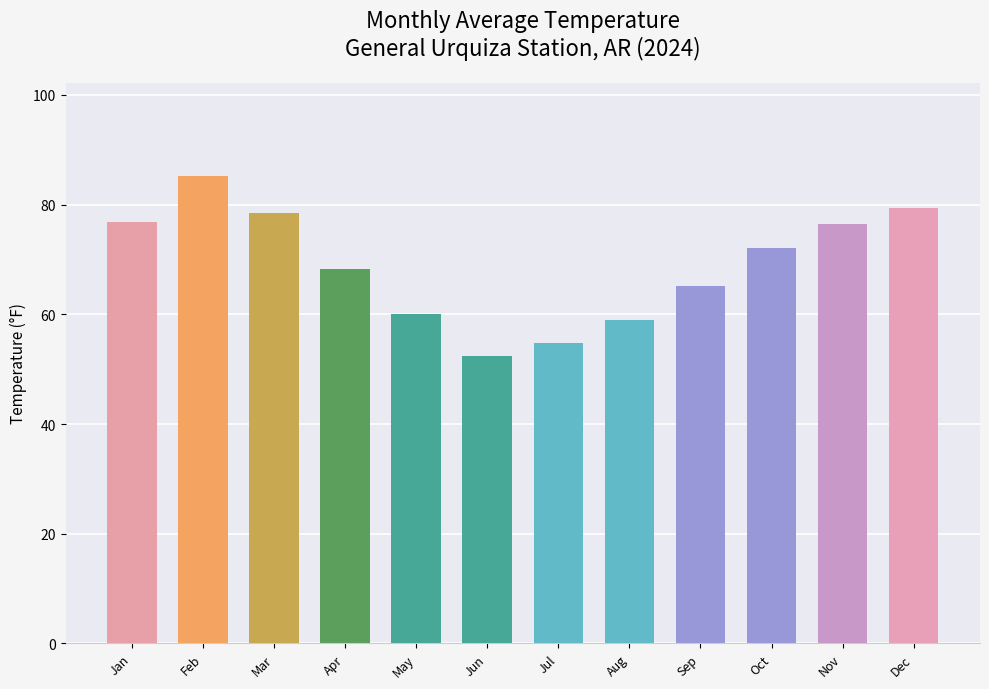

What is the difference between the values at Jul and Jun?

2.3